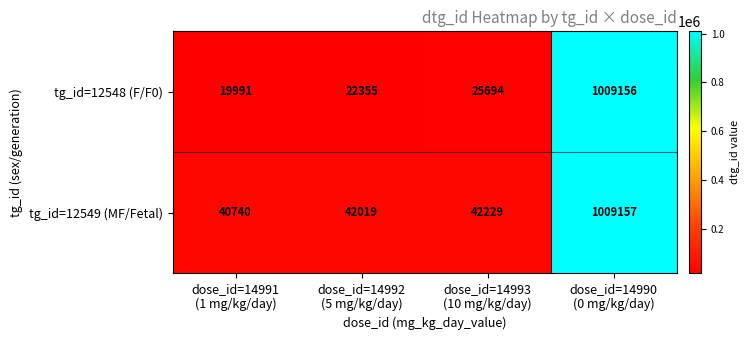

Which series has the largest range (max minus min)?

tg_id=12548 (F/F0)